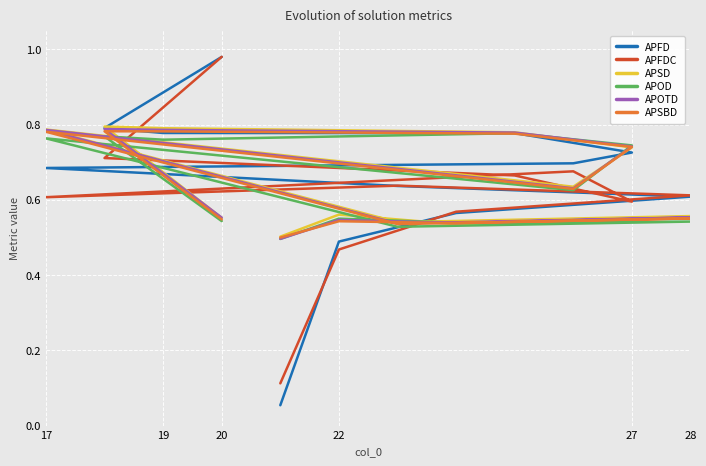

What is the minimum value shown in the chart?

0.1